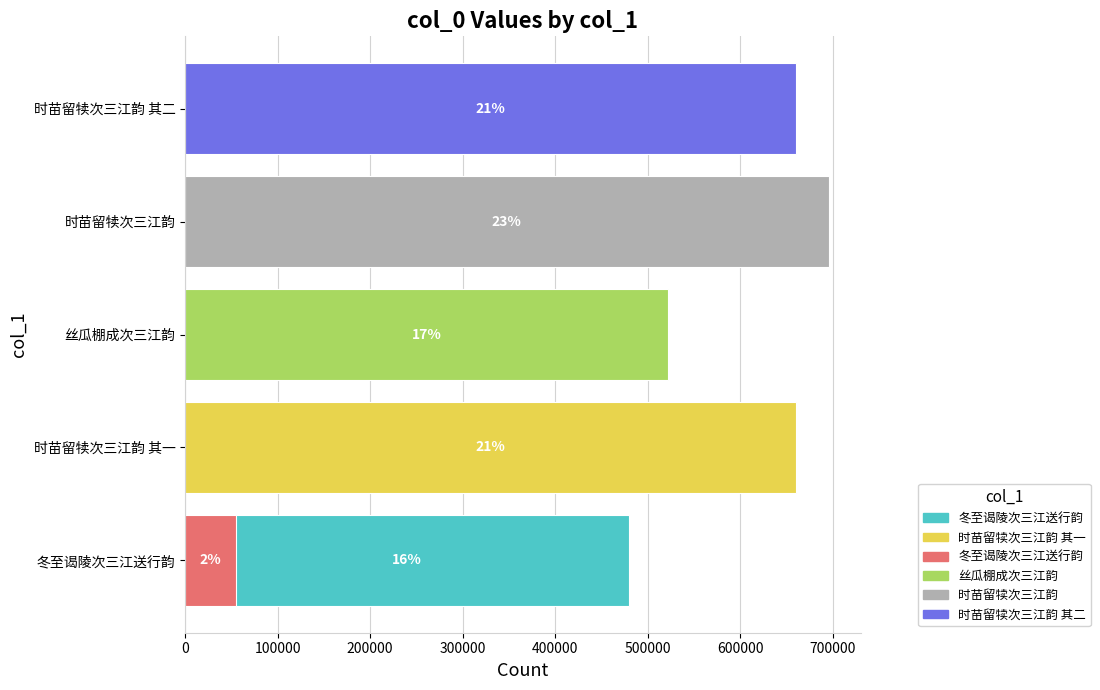

Reading right to left, what are all the values shown in this chart?

659861	695497	522107	54857	659860	479662